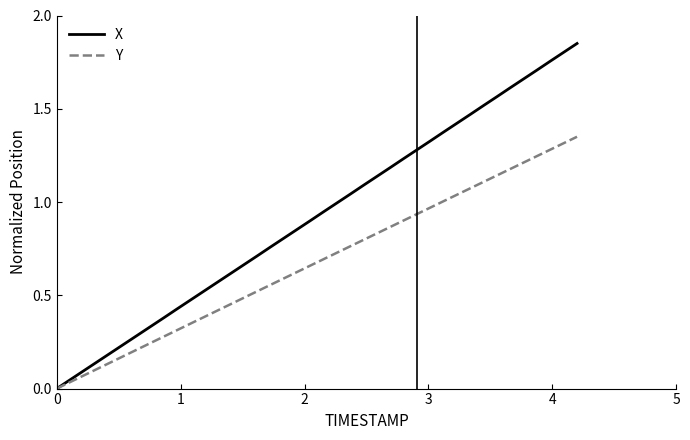

Which series has the largest total across all categories?

X